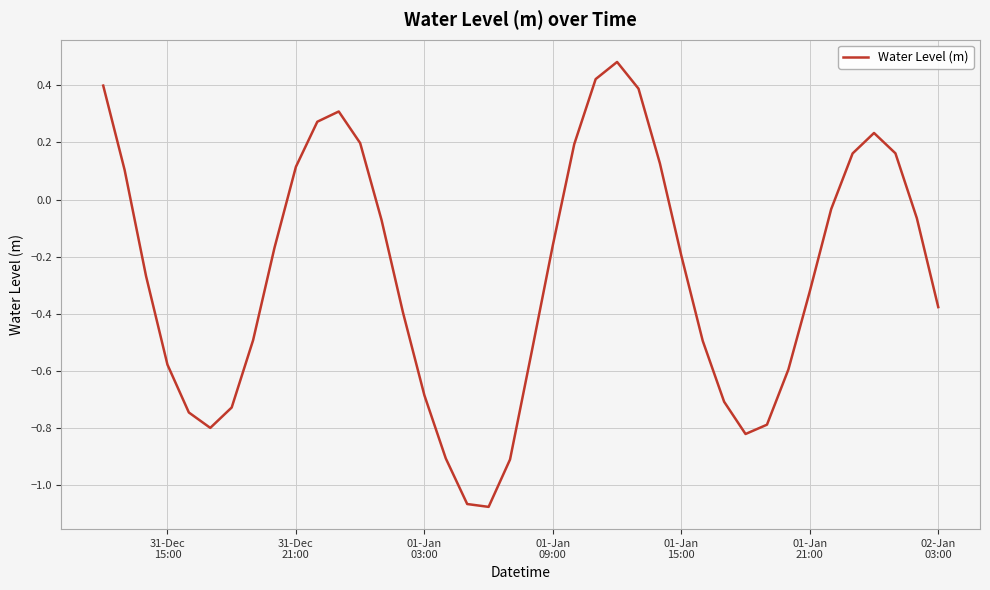

How many positive values are there?

14